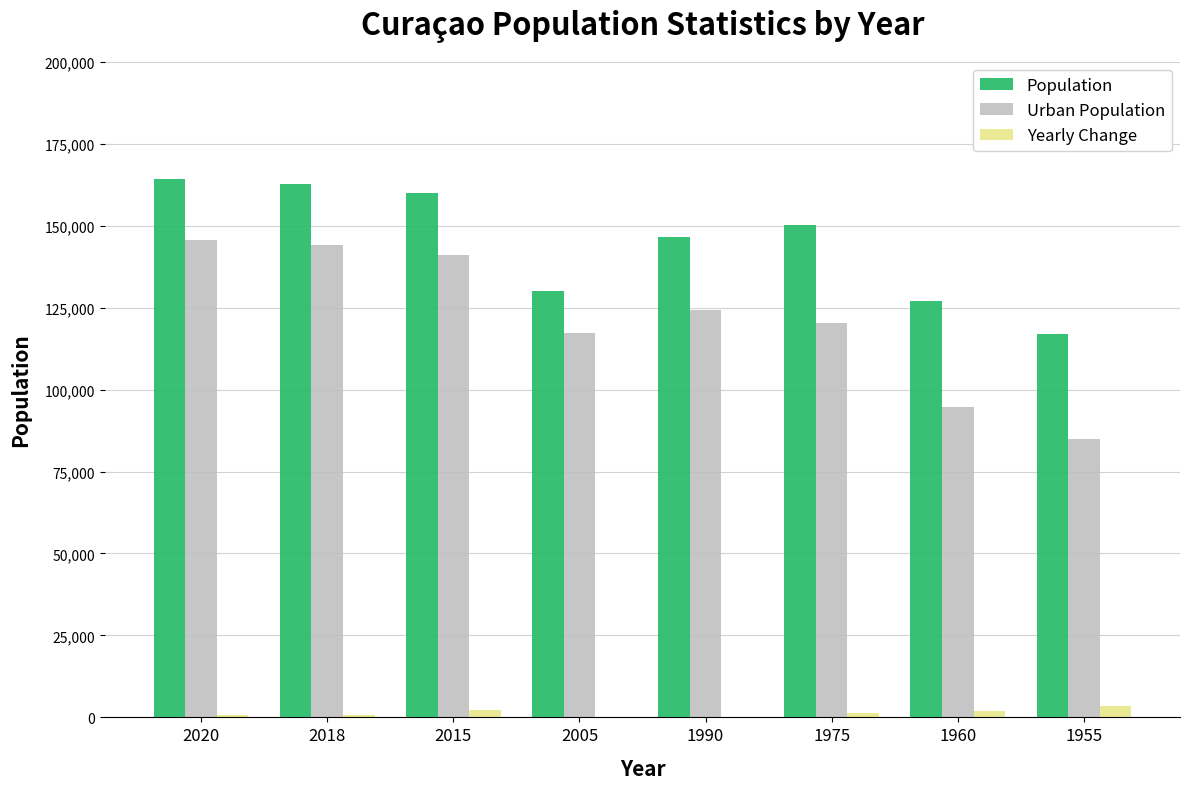

Which series has the largest total across all categories?

Population